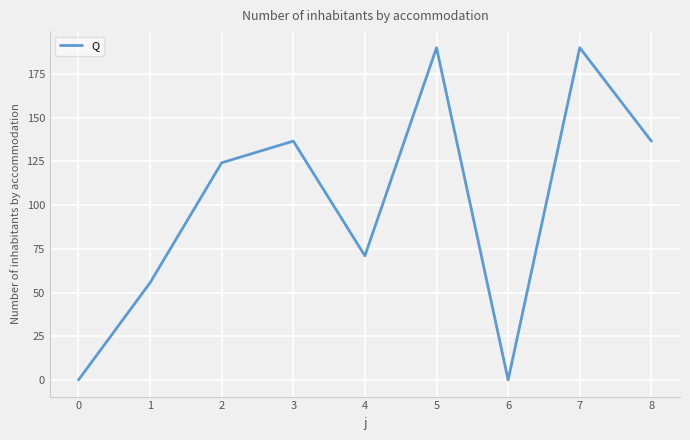

What is the approximate value at 5?

190.0